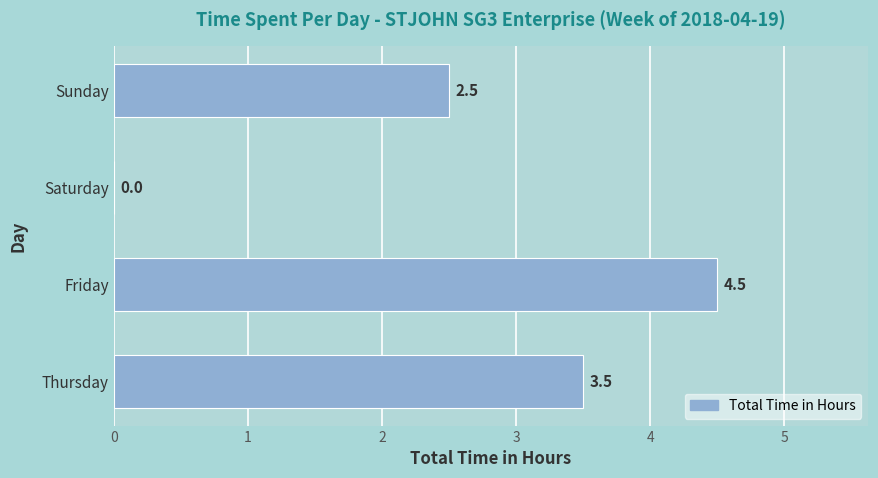

Reading bottom to top, extract all data points from this chart.

Thursday=3.5	Friday=4.5	Saturday=0.0	Sunday=2.5